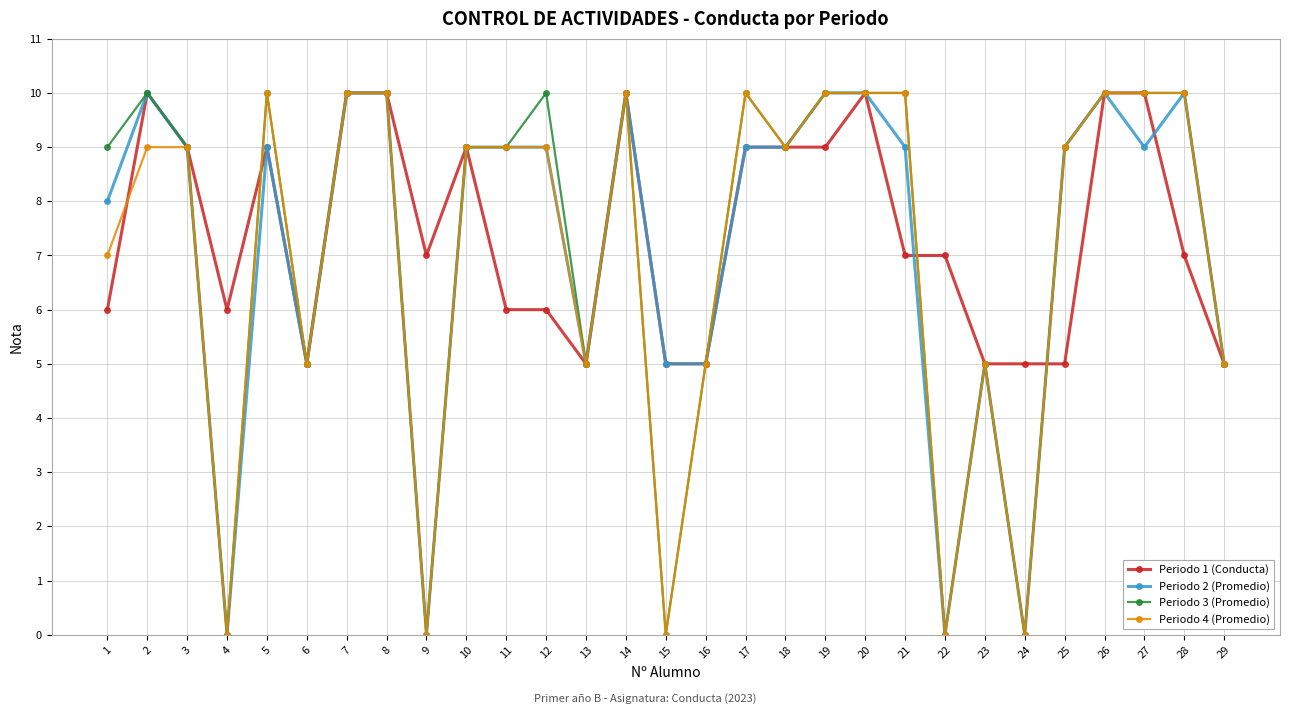

What is the highest value of the Periodo 3 (Promedio) series?

10